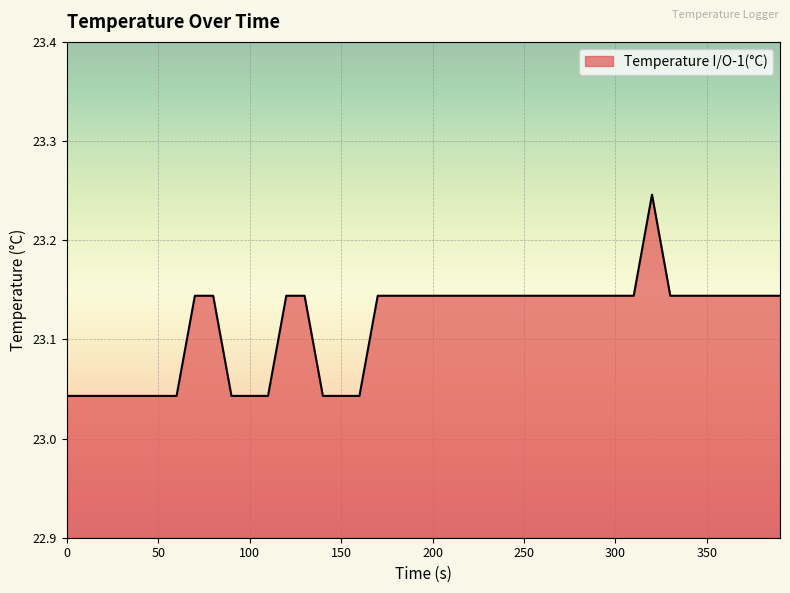

How many lines are shown in the chart?

1